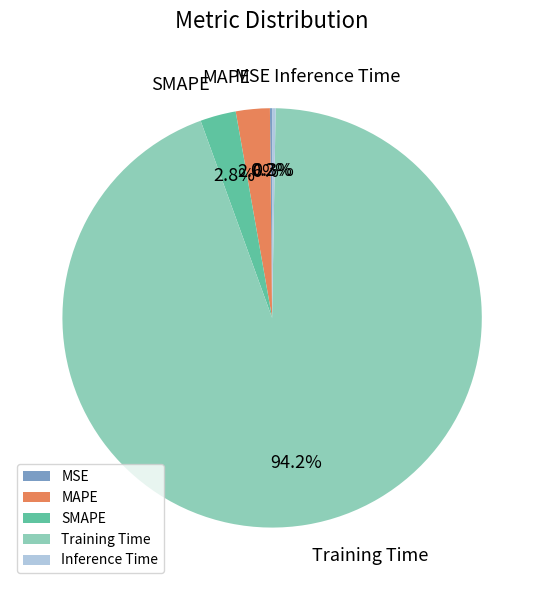

Is the sum of Training Time and SMAPE greater than half?

Yes